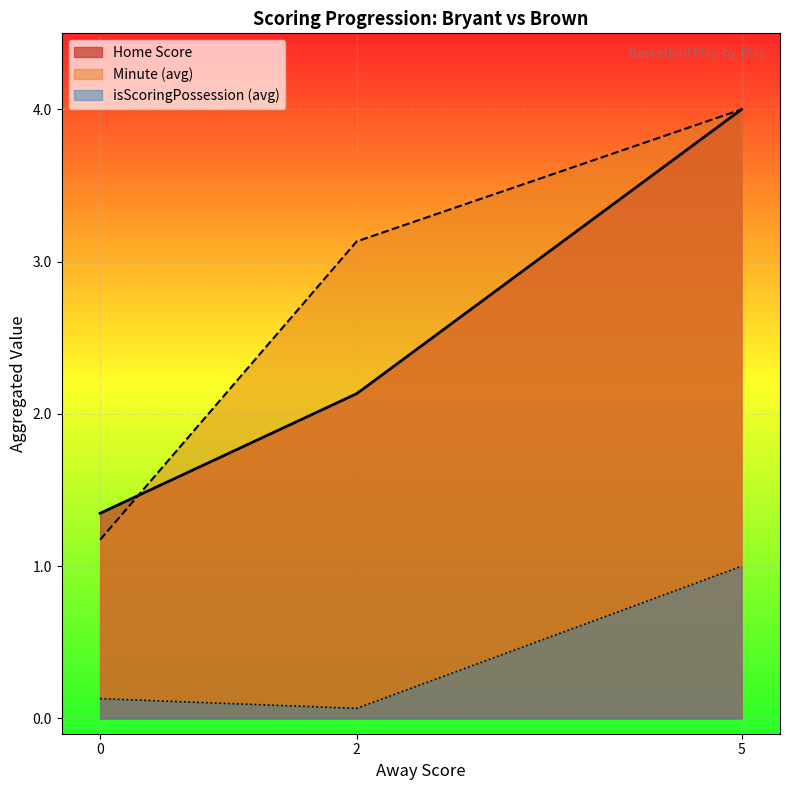

True or false: isScoringPosession has more than 1 points higher than both neighbors.

False